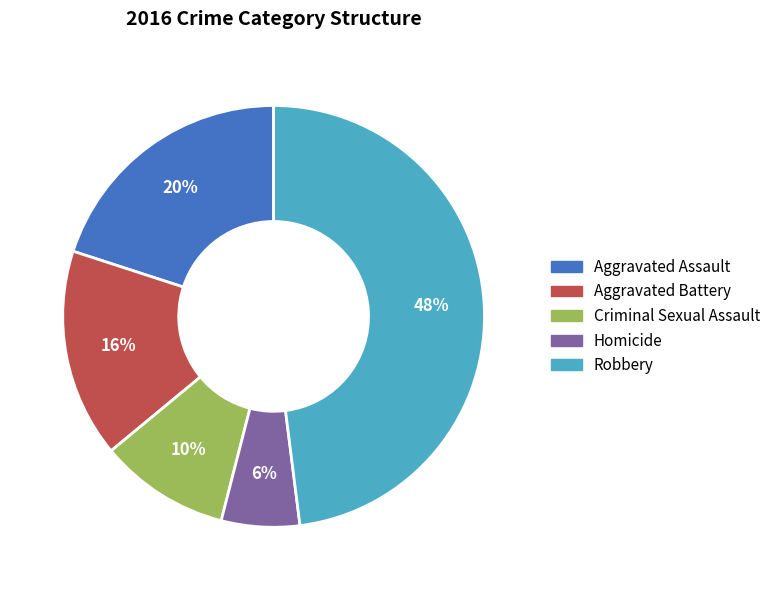

To the nearest percent, what percentage of the pie is Aggravated Assault?

20%